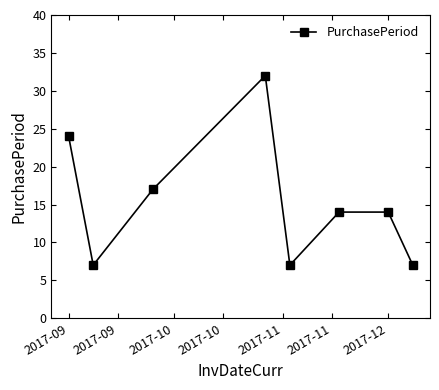

How many points are lower than both their immediate neighbors (excluding endpoints)?

2